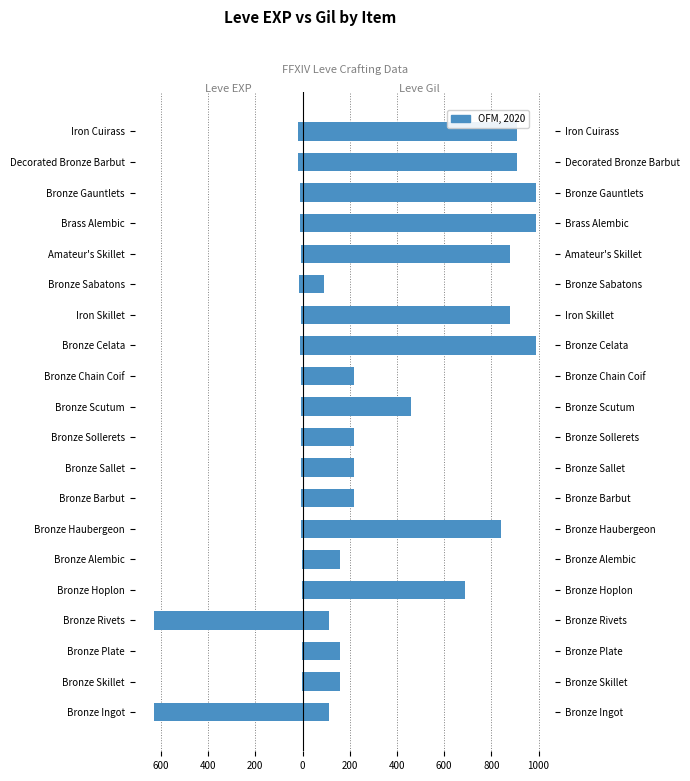

What is the sum of the Leve EXP values at Bronze Hoplon and Bronze Barbut?

-6